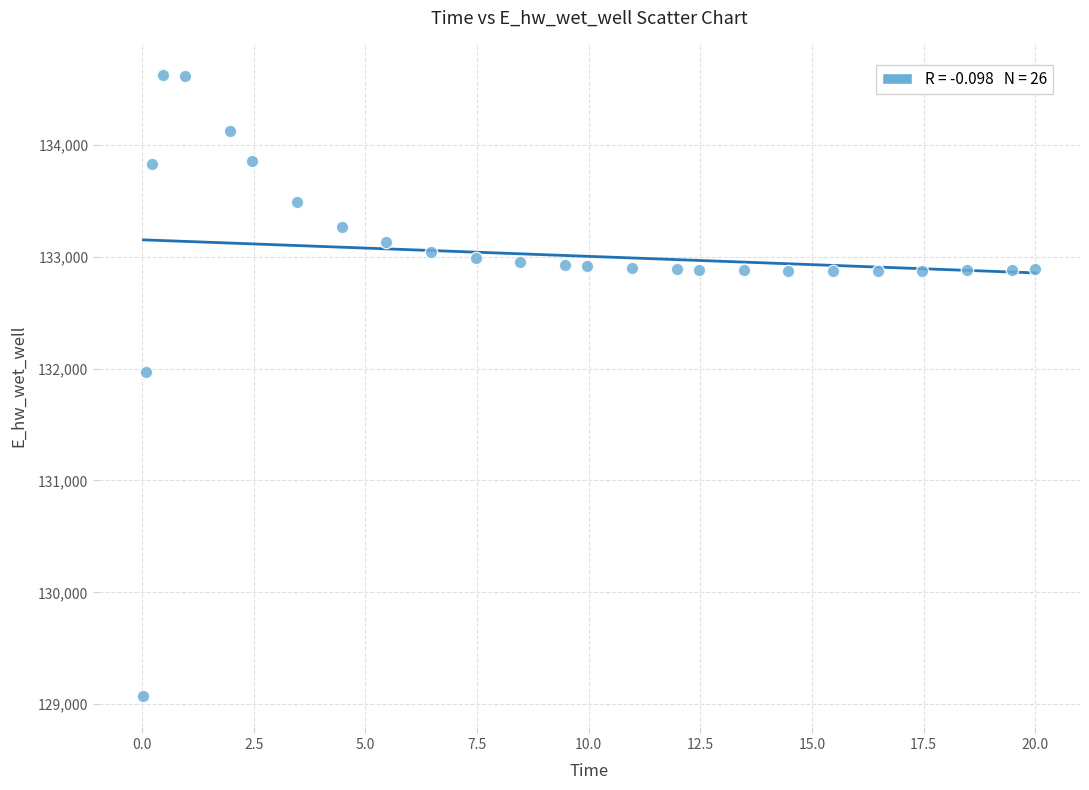

What is the range of X values (max minus min)?

20.0